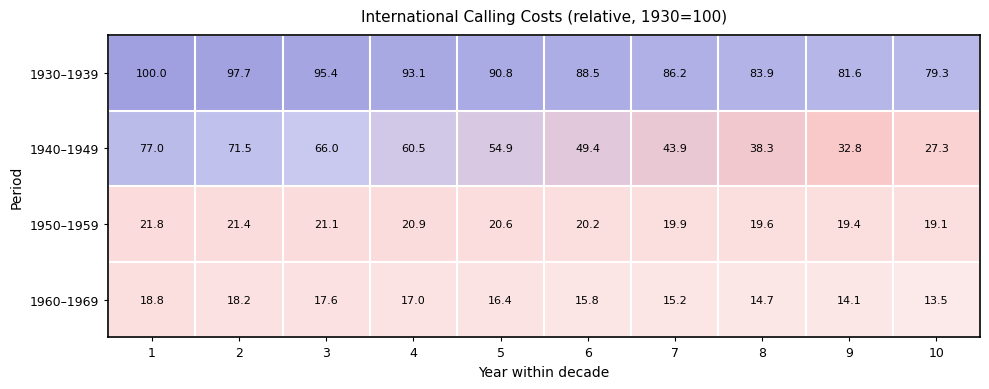

Count the number of data series in this chart.

4